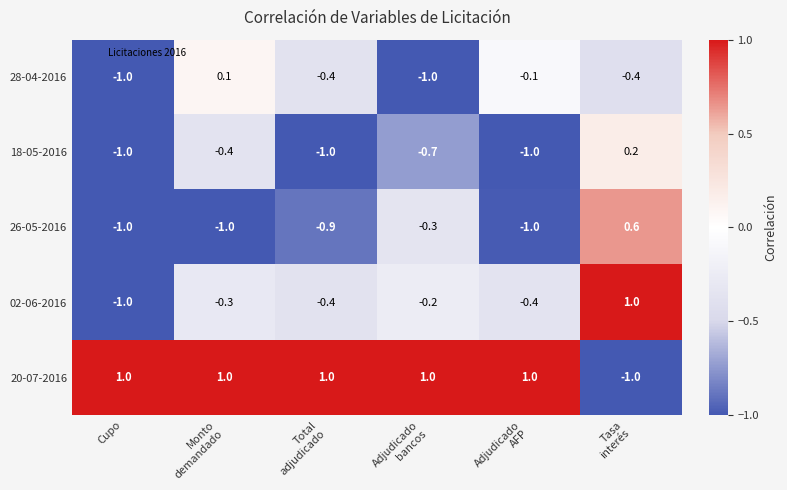

Read the 18-05-2016 value at Cupo.

-1.0